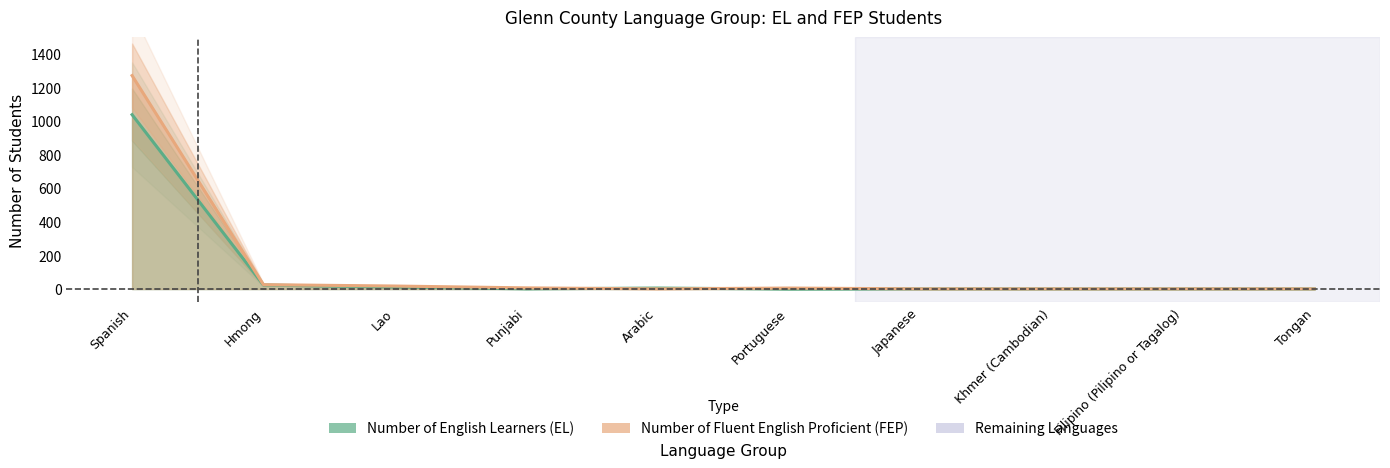

The Number of Fluent English Proficient (FEP) series shows 7 at Punjabi. True or false?

True